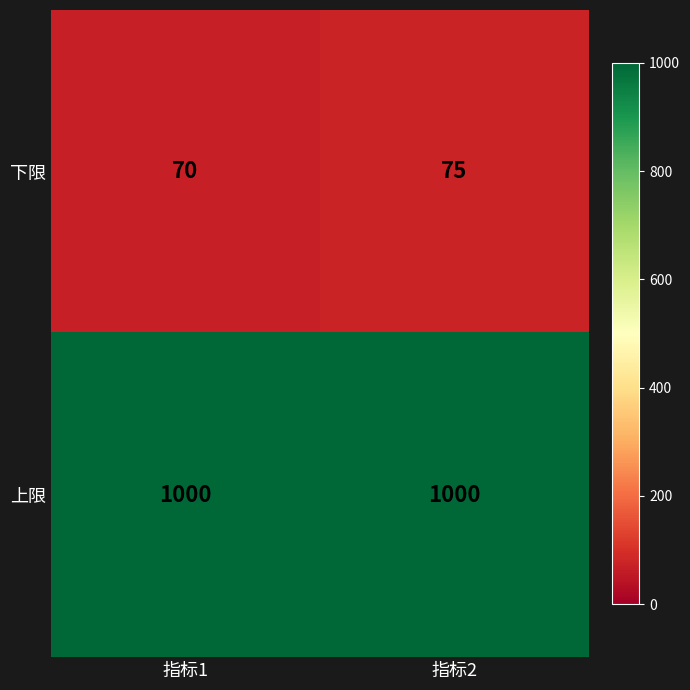

What is the sum of all 上限 values?

2000